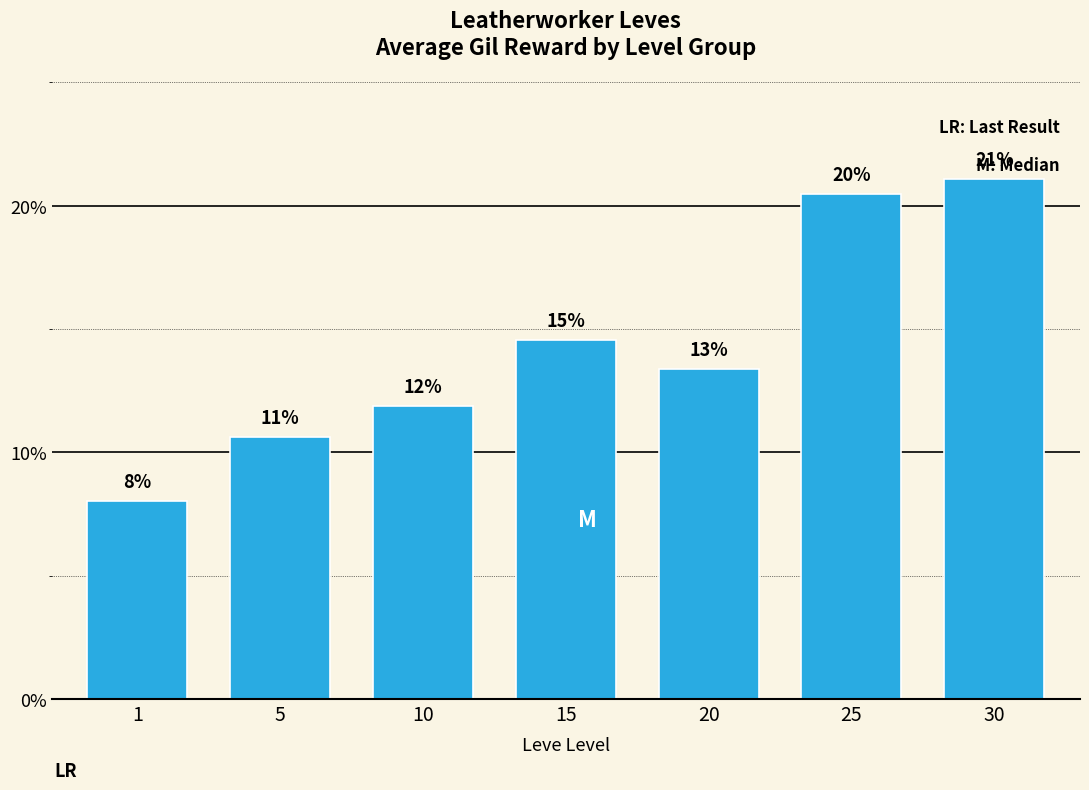

Where is the data nearest to the value 14?

15